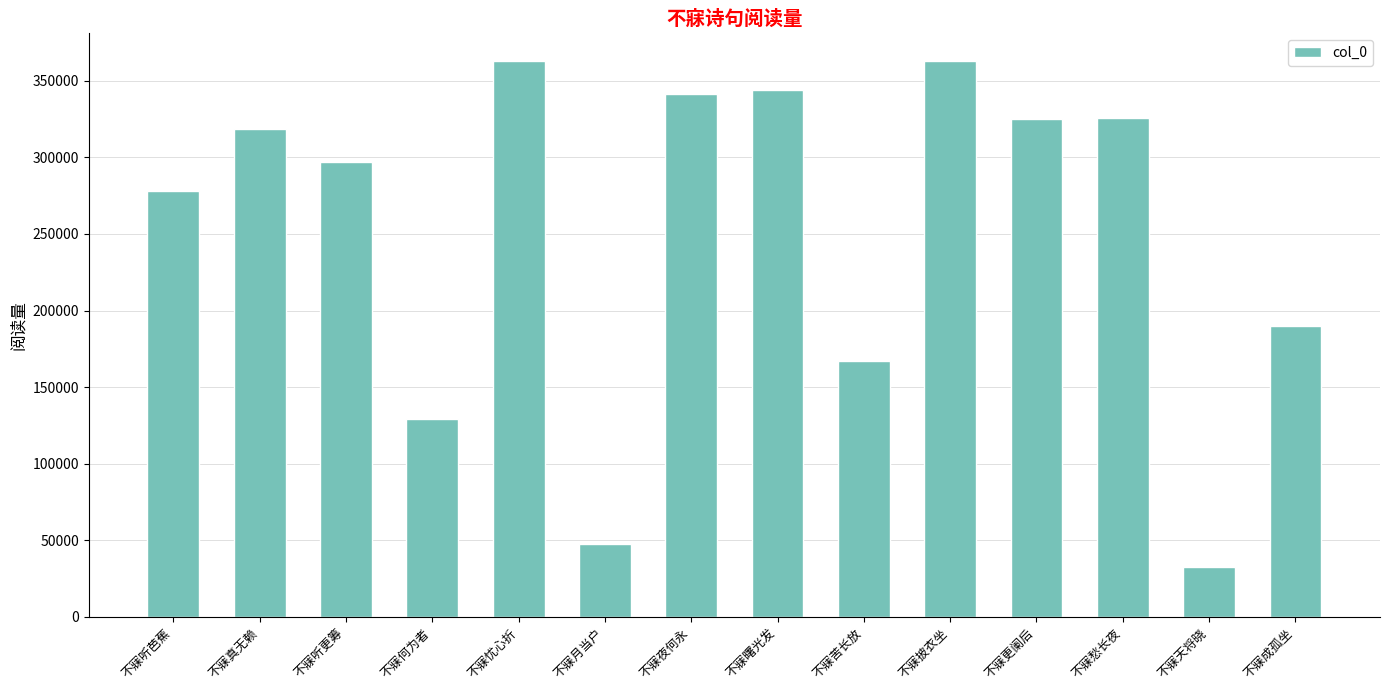

The chart shows a value of 166893 at 不寐苦长放. True or false?

True